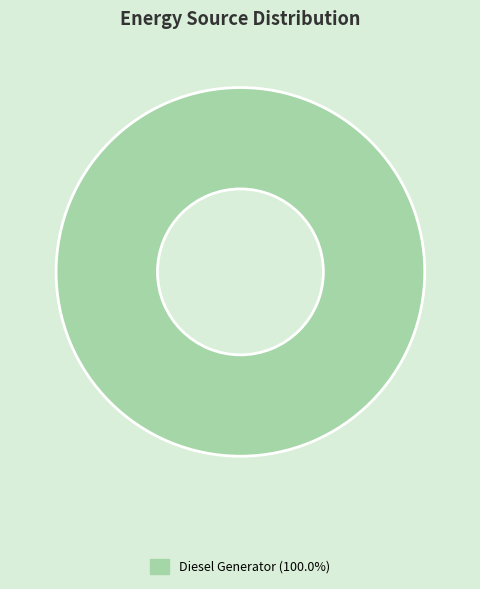

Is there any slice that represents more than half of the pie?

Yes